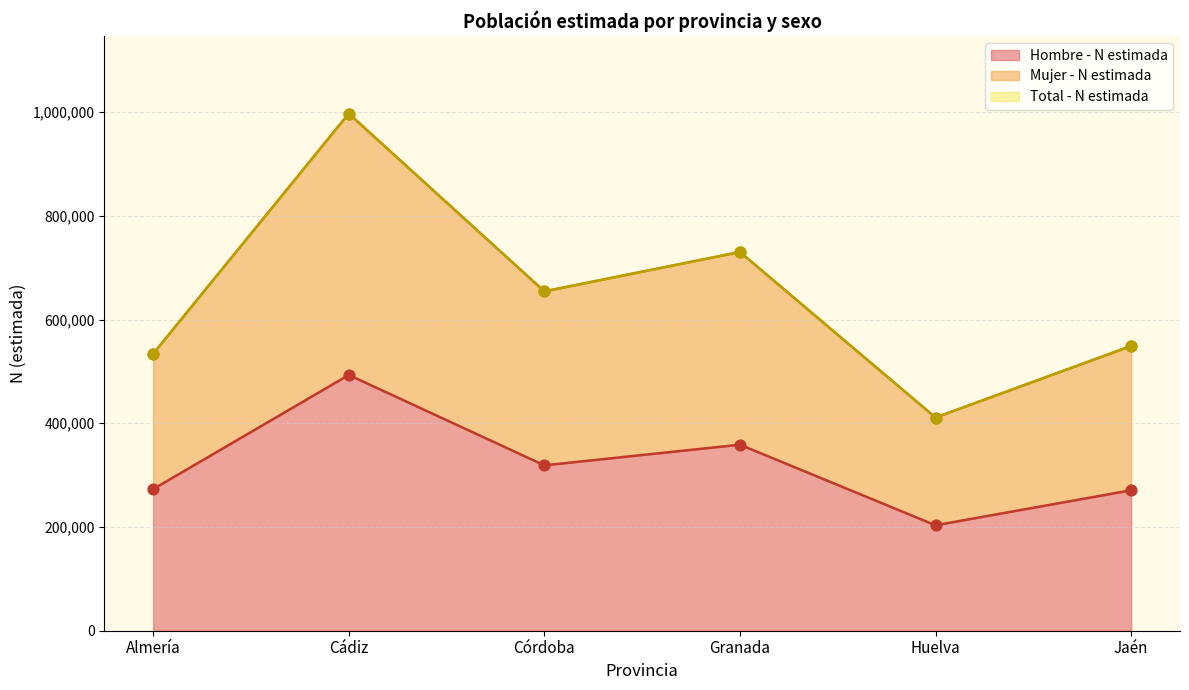

At how many categories does at least one series exceed 580390?

3